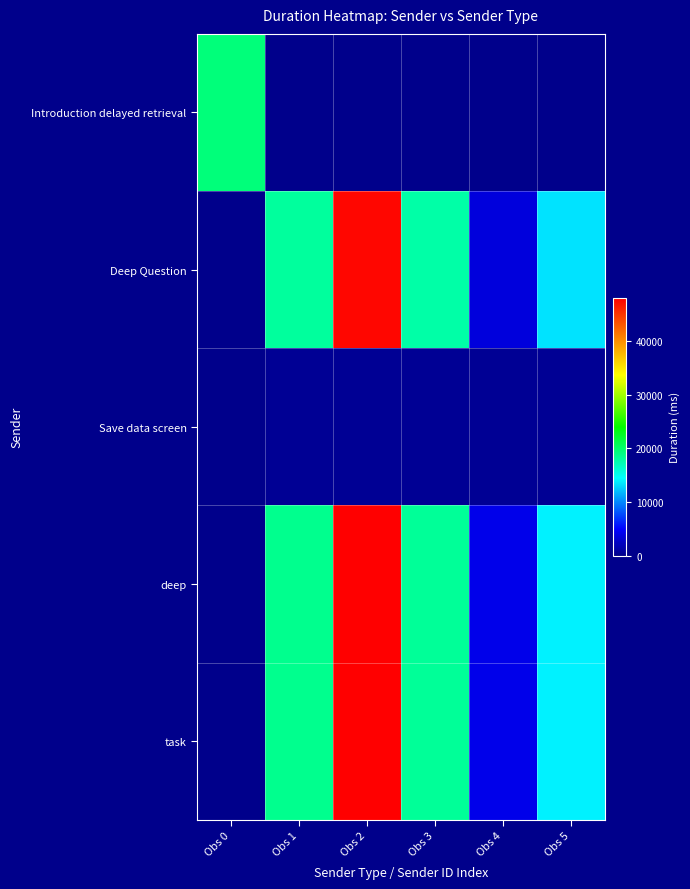

Between Obs 1 and Obs 0, which is larger?

Obs 0